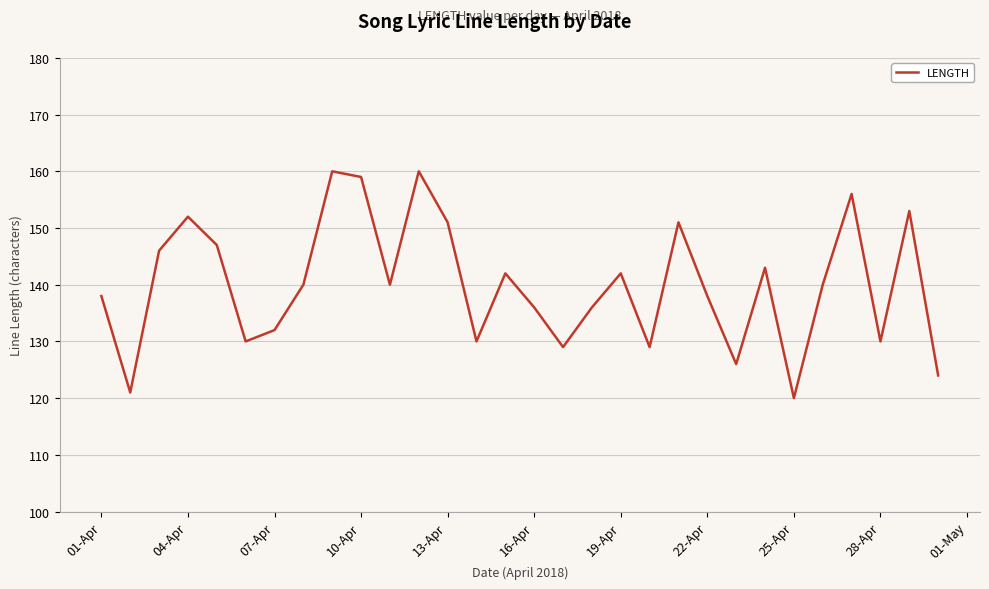

Reading right to left, transcribe all the data shown in this chart.

124	153	130	156	140	120	143	126	138	151	129	142	136	129	136	142	130	151	160	140	159	160	140	132	130	147	152	146	121	138